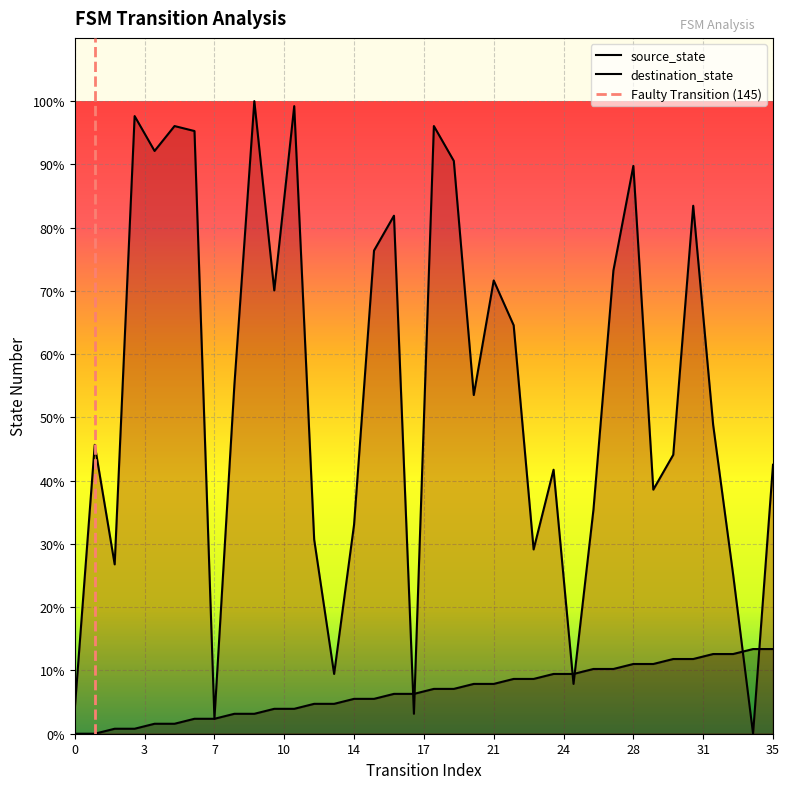

Between 8 and 27, which series saw the biggest shift?

destination_state